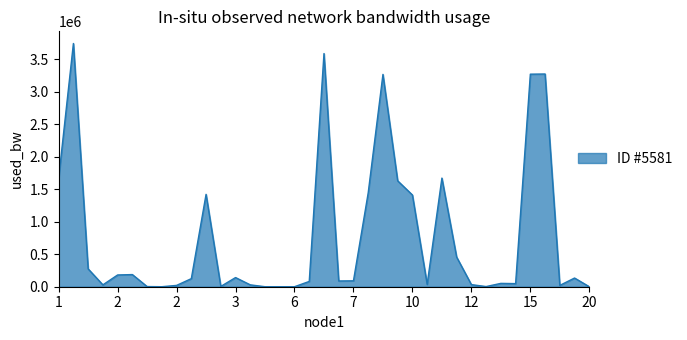

What is the sum of all values?

28410100.2